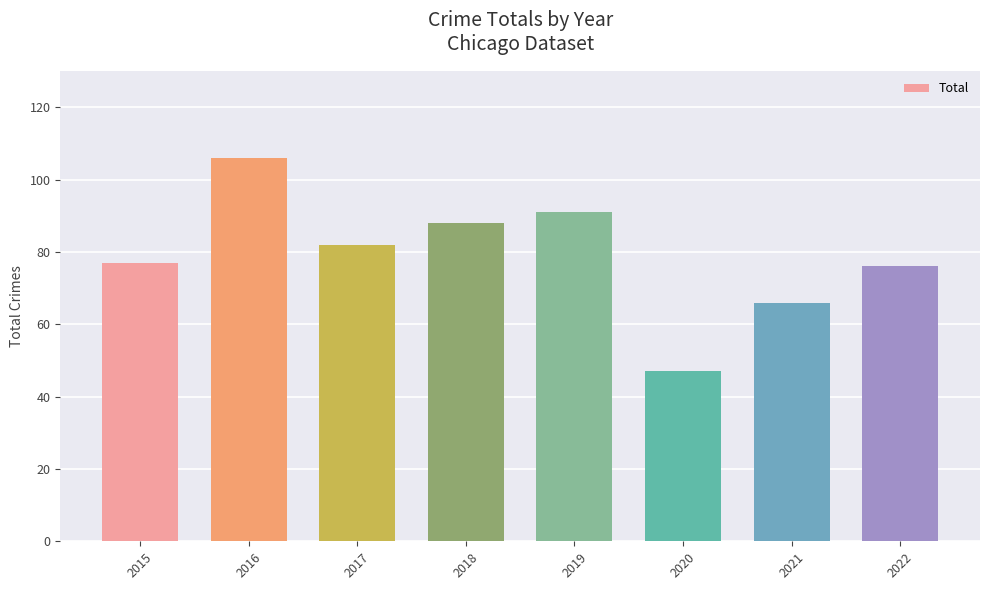

How many distinct data groups are displayed?

1